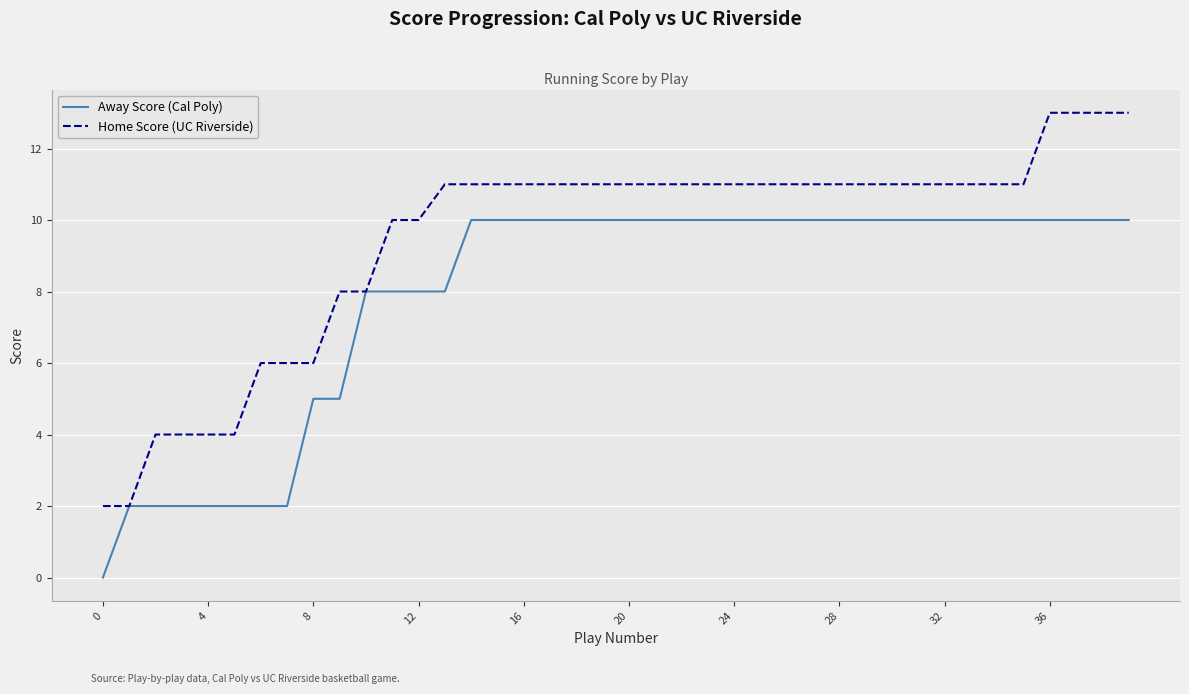

Which series has the widest spread of values?

Home Score (UC Riverside)